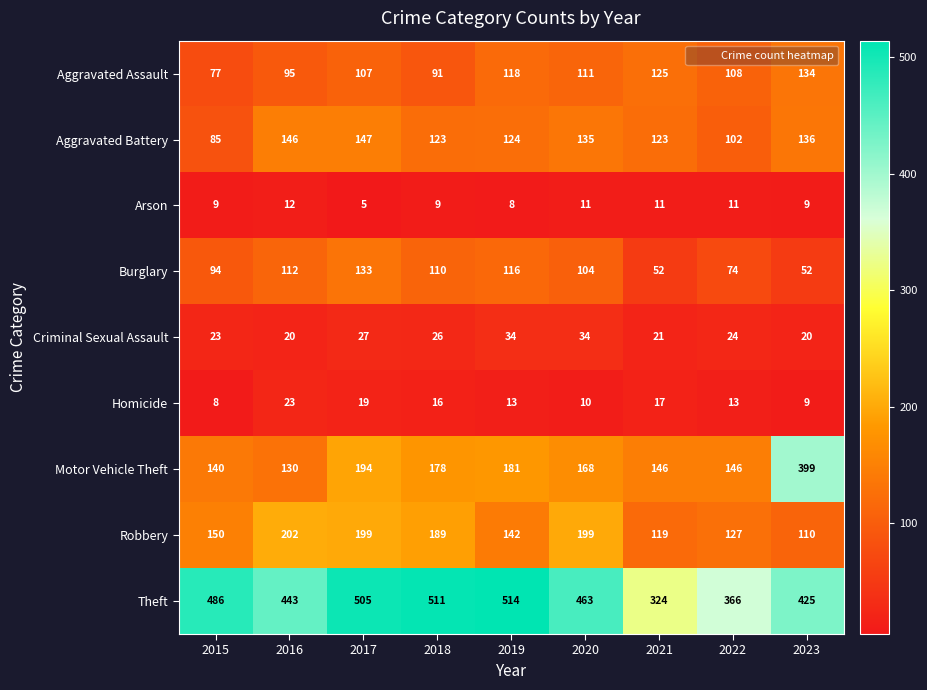

Where is Robbery nearest to the value 156?

2015